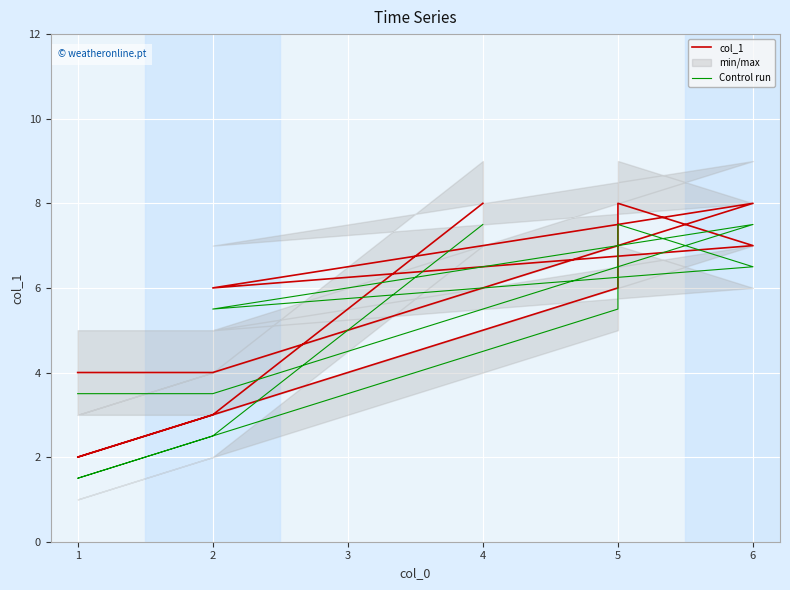

True or false: col_1 and Control run intersect in this chart.

False